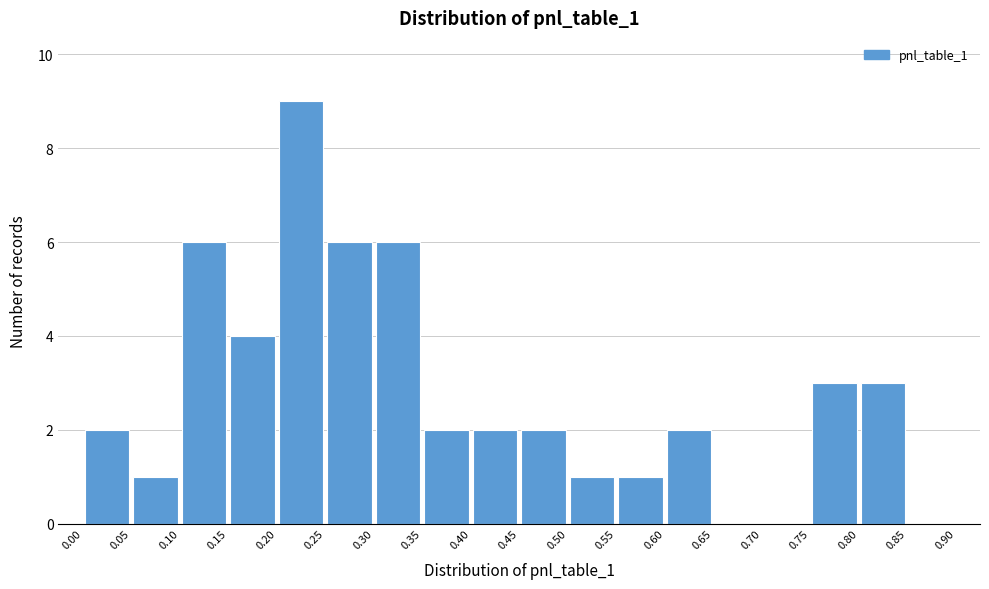

Over which range of the x-axis is the bar tallest?

0.20 to 0.25